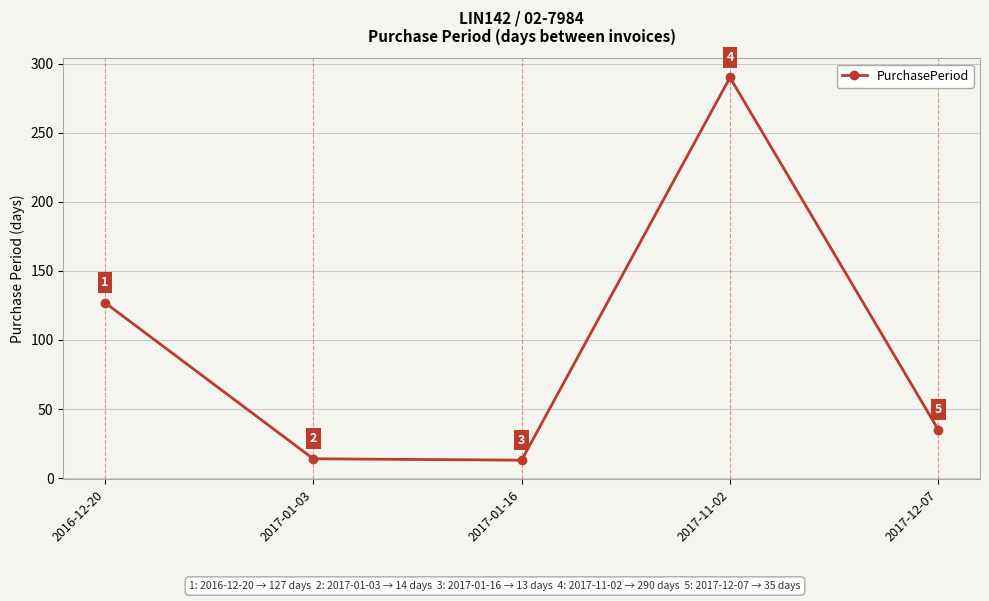

What is the label of the 5th point from the right?

2016-12-20